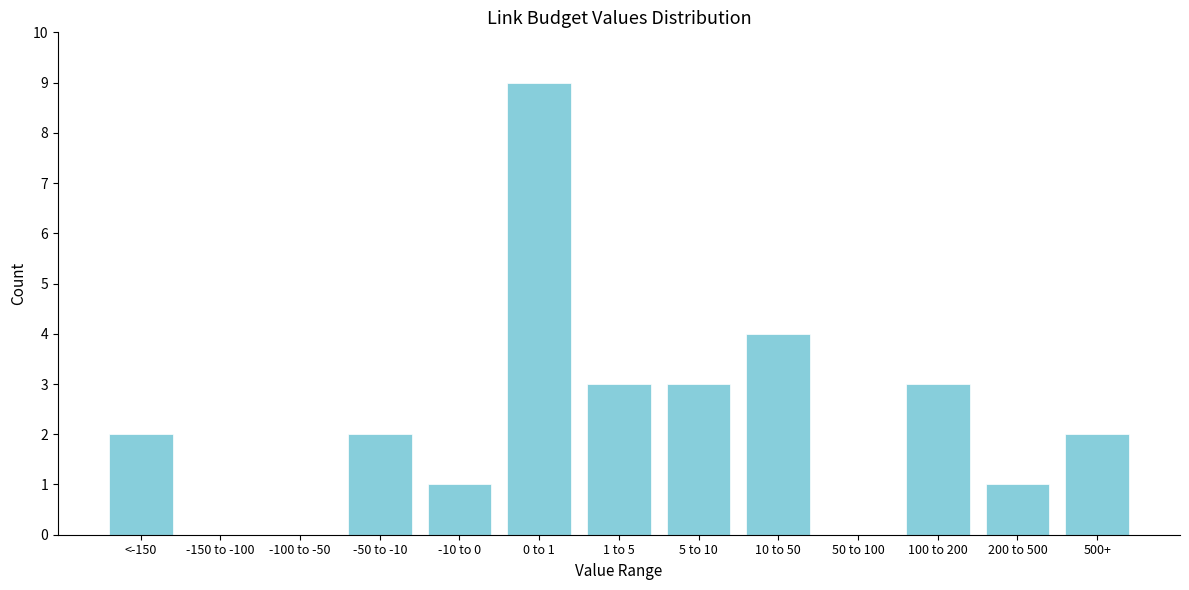

Reading right to left, transcribe all the data shown in this chart.

500+=2	200 to 500=1	100 to 200=3	50 to 100=0	10 to 50=4	5 to 10=3	1 to 5=3	0 to 1=9	-10 to 0=1	-50 to -10=2	-100 to -50=0	-150 to -100=0	<-150=2